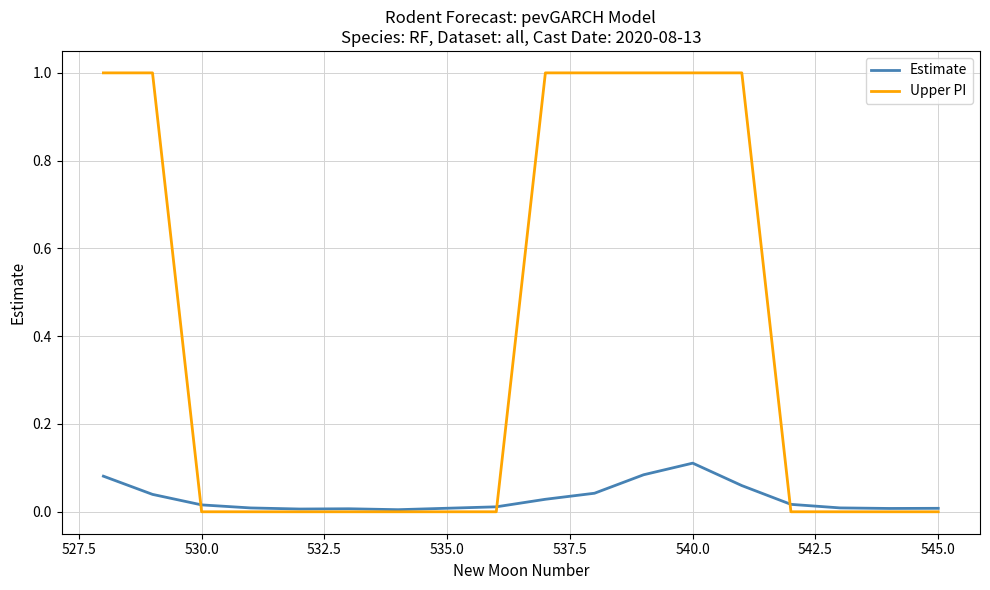

What is the highest value of the Upper PI series?

1.0